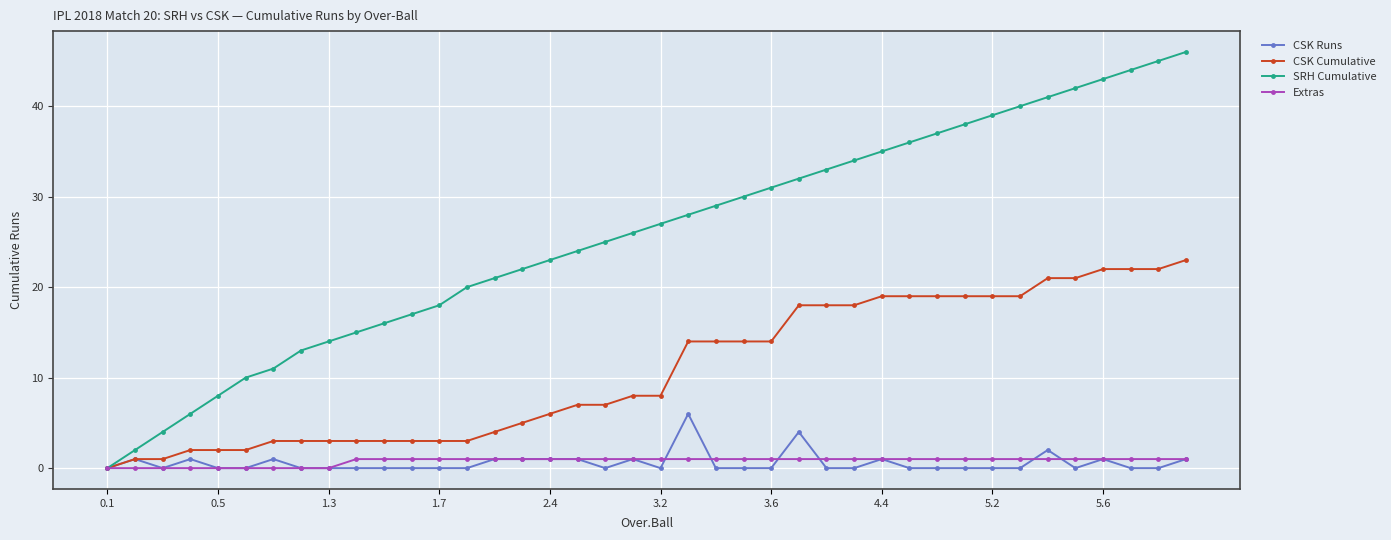

Which series has the widest spread of values?

SRH Cumulative